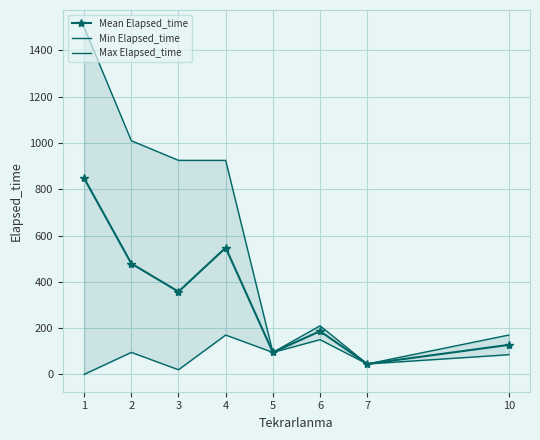

Is it true that Max Elapsed_time equals 95.0 at 5?

True